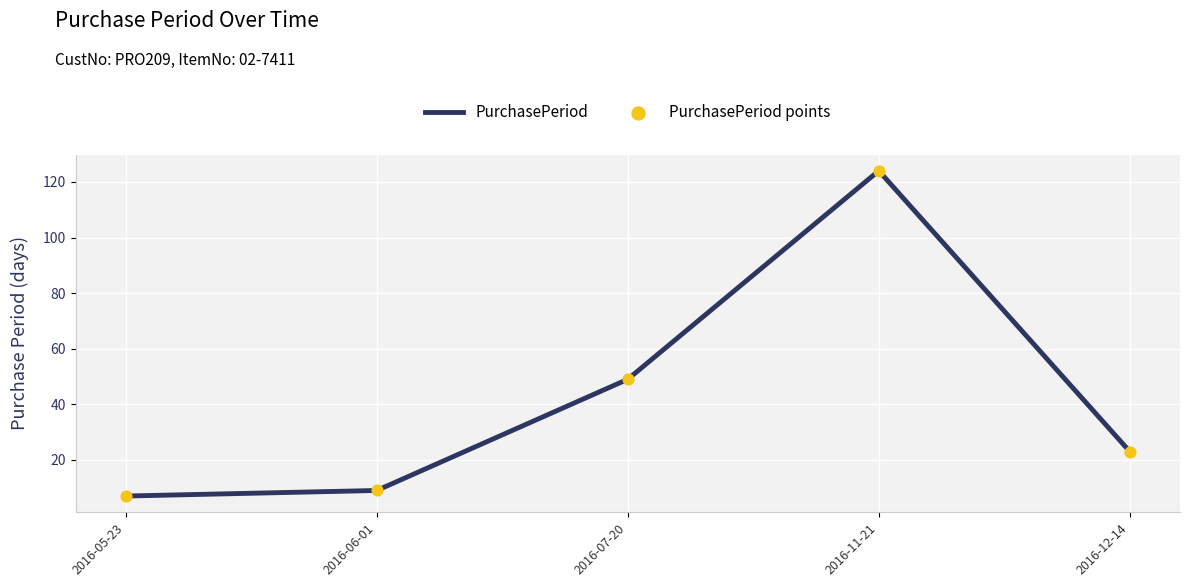

True or false: the data has more than 2 interior local peaks.

False